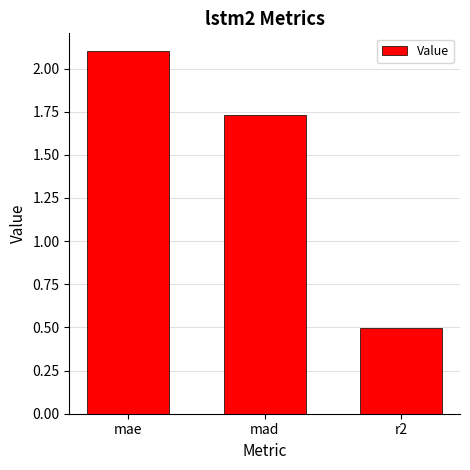

Does the chart contain stacked bars?

No